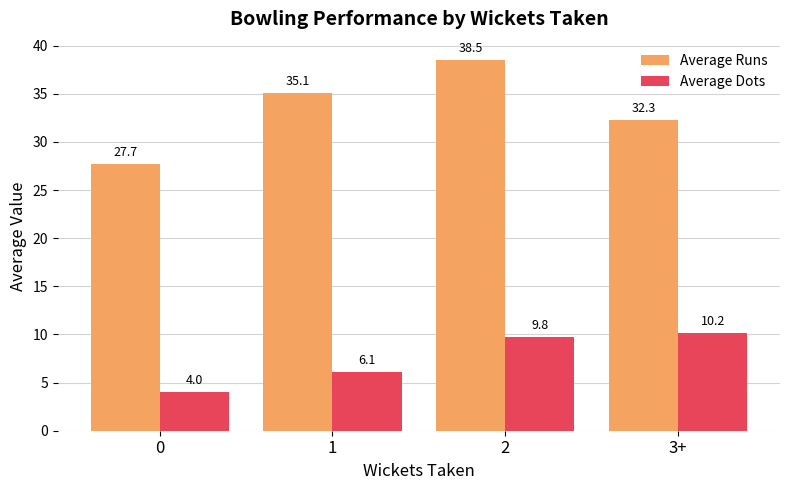

Read the Average Runs value at 1.

35.1